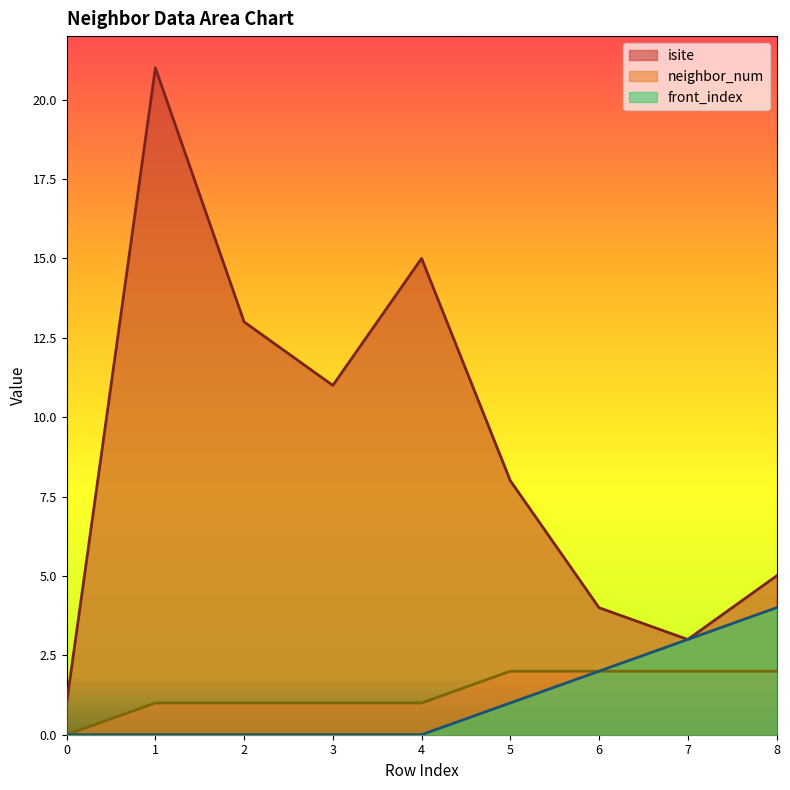

At 8, list the series in order from largest to smallest.

isite, front_index, neighbor_num